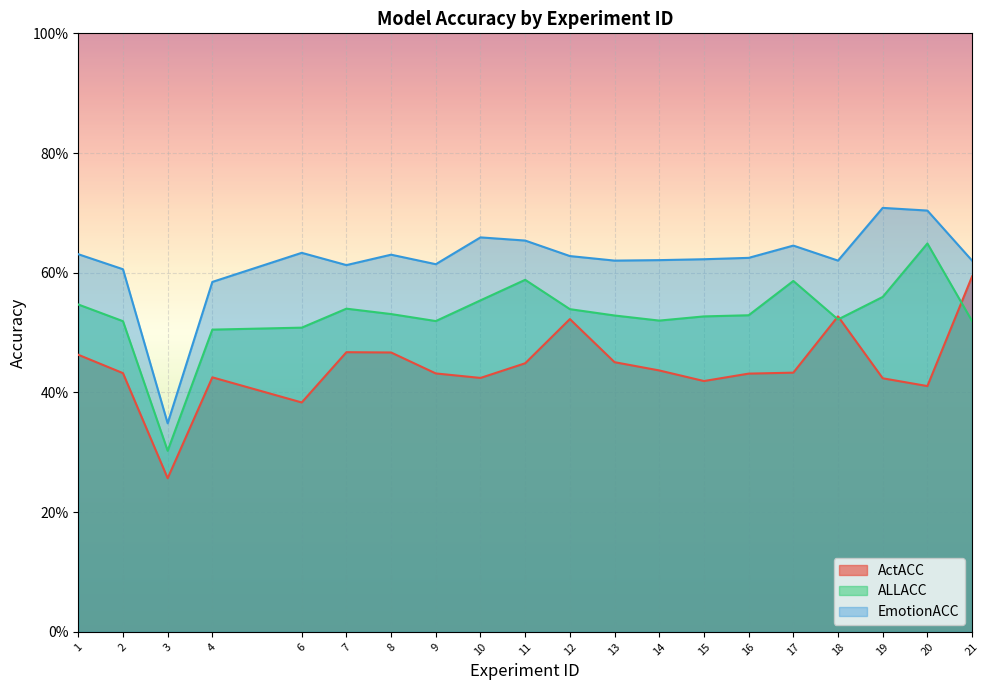

True or false: ActACC and EmotionACC intersect in this chart.

False